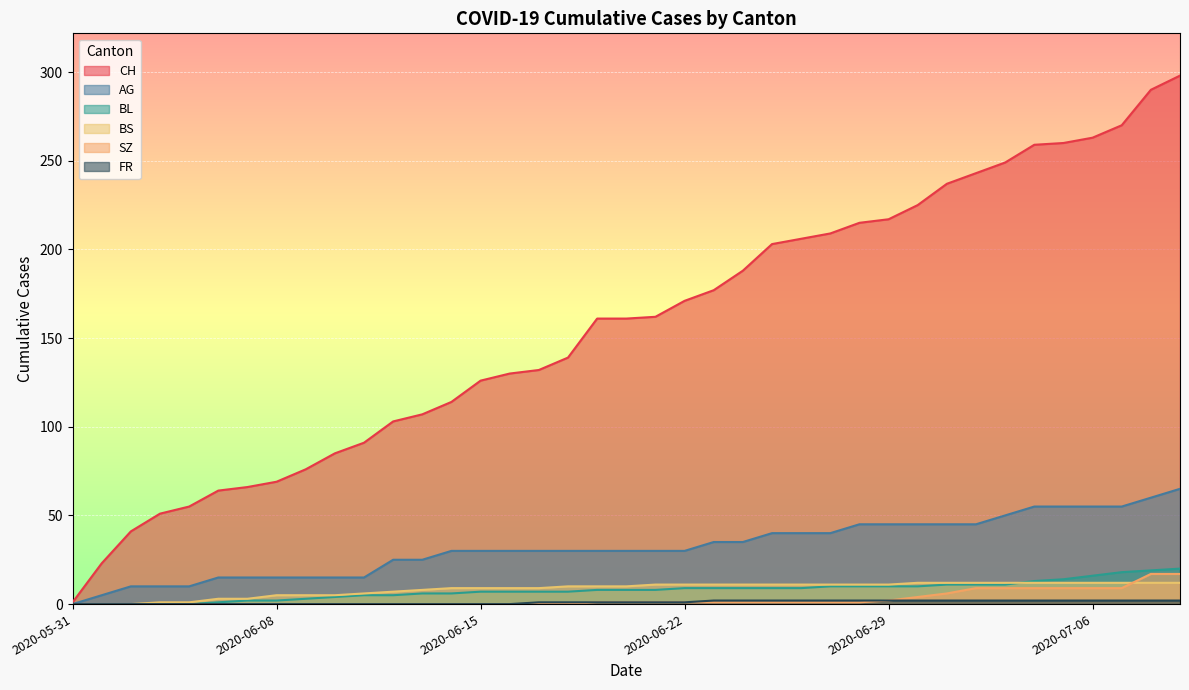

Is it true that FR equals 0 at 2020-06-08?

True